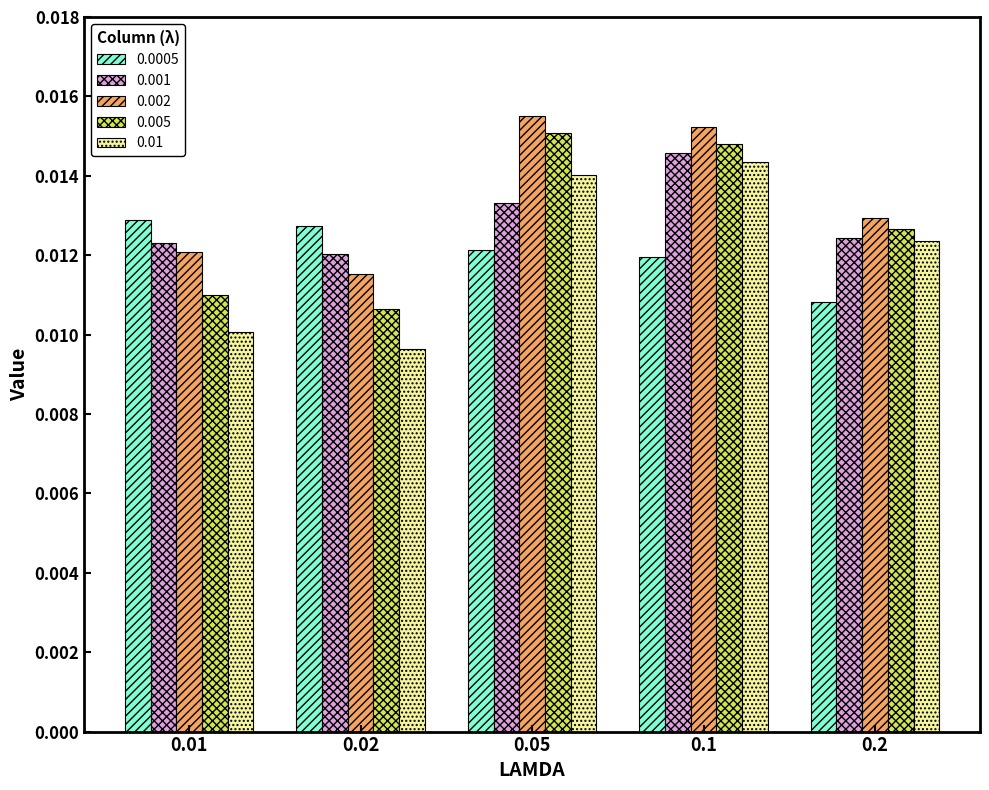

Which series has the largest total across all categories?

0.002